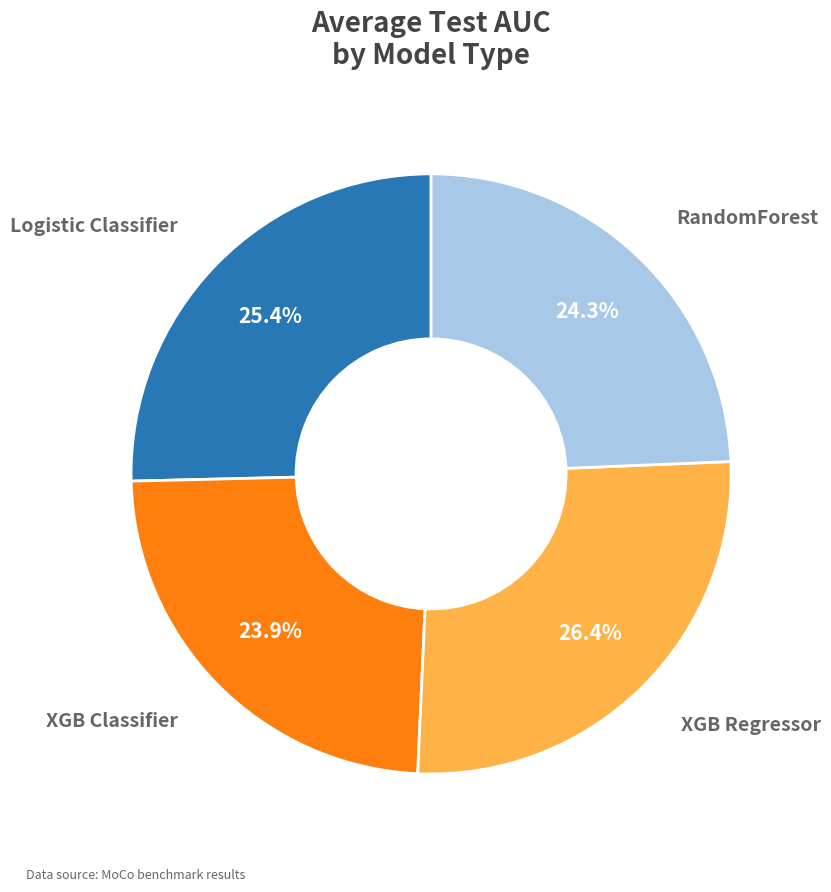

Is there a majority slice in this chart?

No